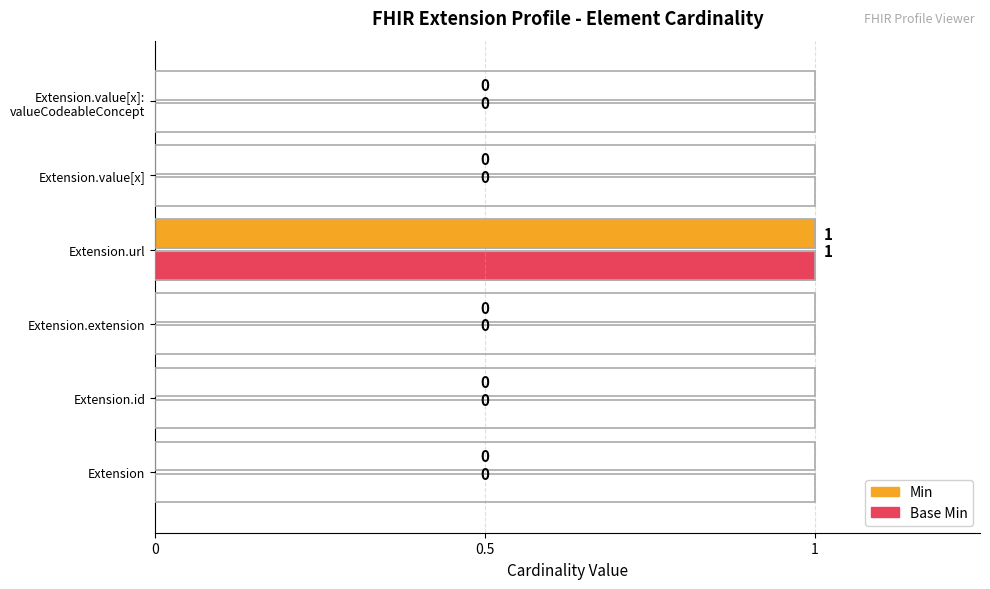

Count the number of categories in the chart.

6